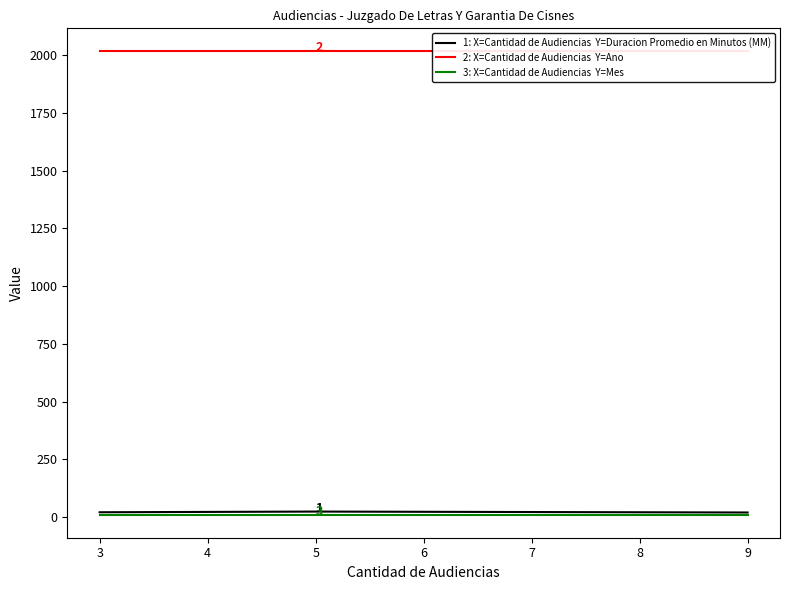

At how many categories does at least one series exceed 2008?

3